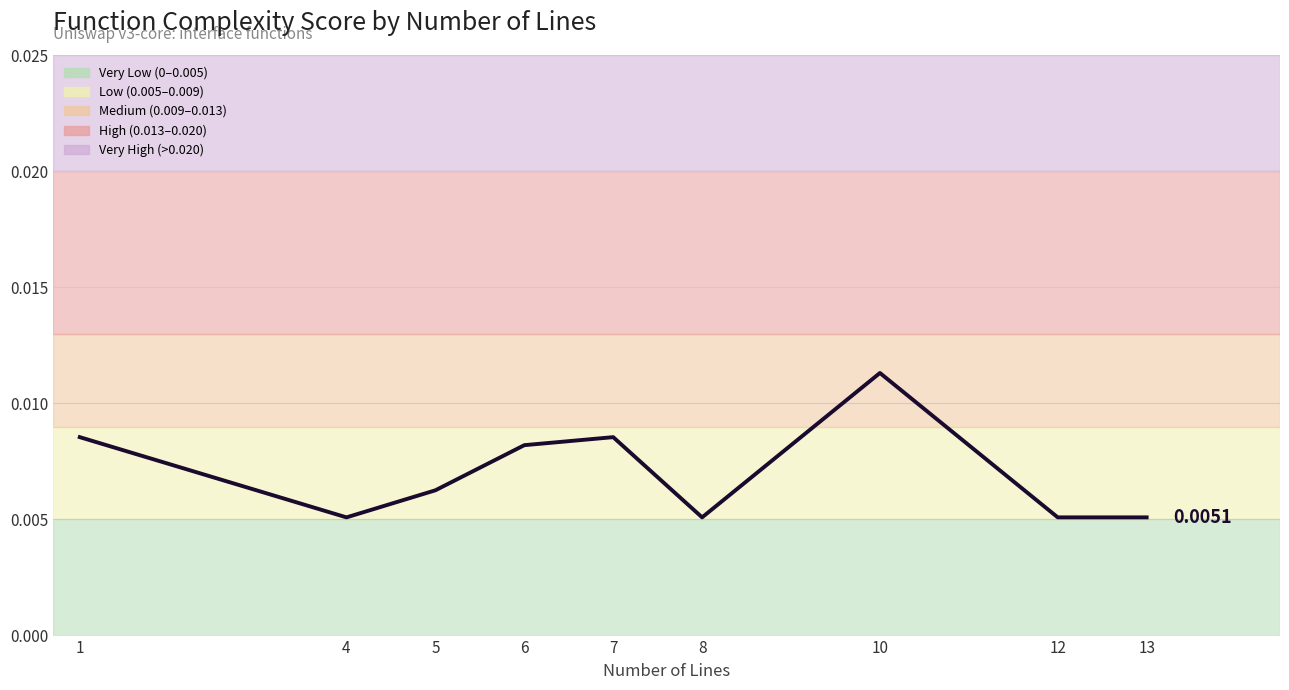

True or false: there are more than 0 points higher than both neighbors.

True